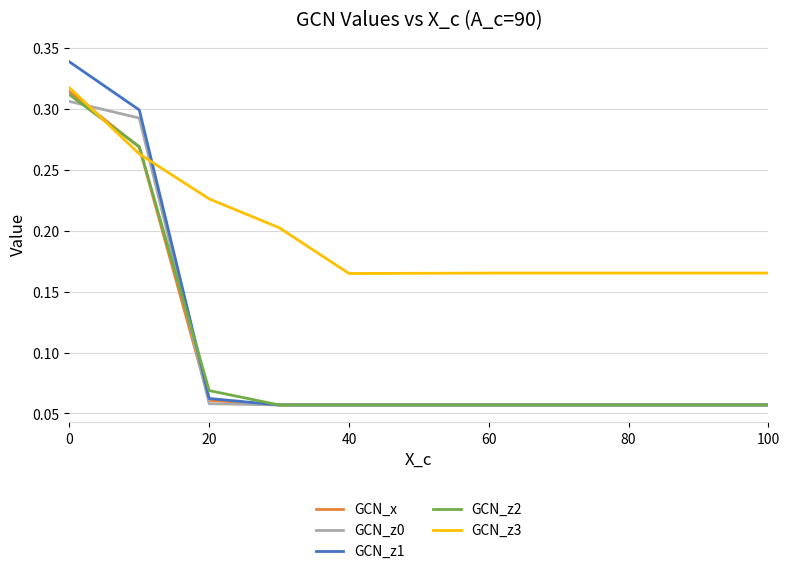

Which series has the largest total across all categories?

GCN_z3